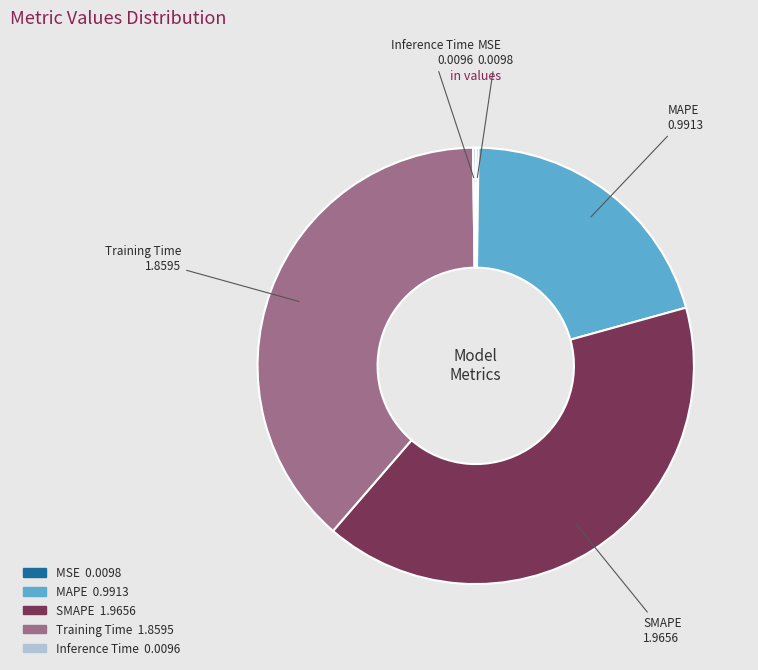

What is the ratio of the value at SMAPE to the value at Training Time?

1.1